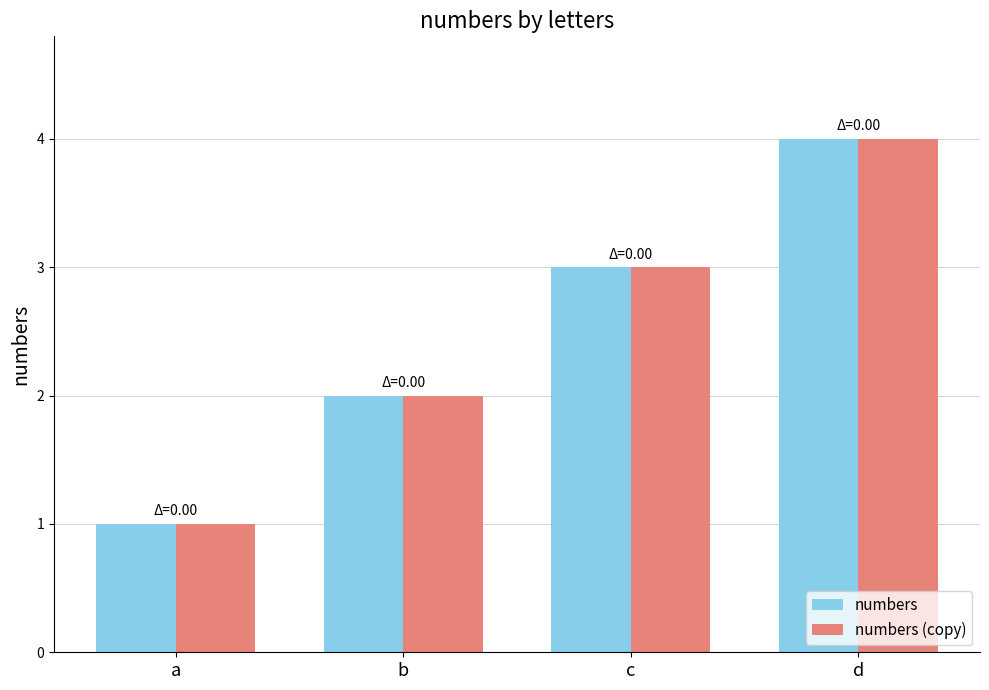

What is the difference between the maximum and minimum values in the numbers series?

3